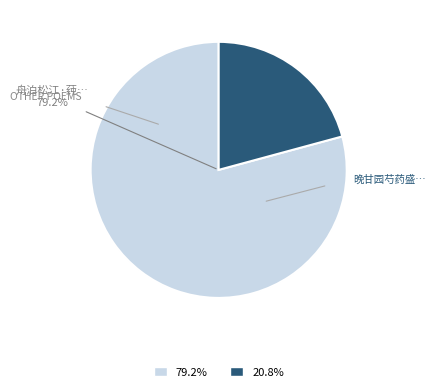

Does any single category account for the majority?

Yes